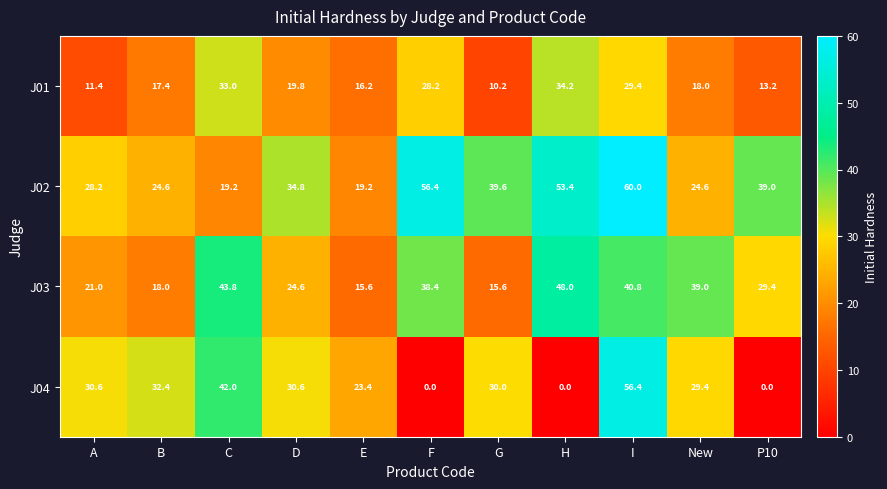

Read the J03 value at C.

43.8